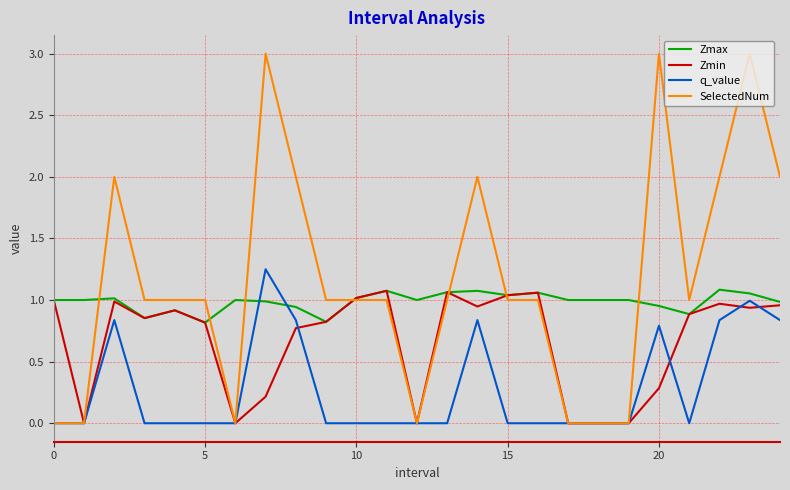

Which series has the largest total across all categories?

SelectedNum